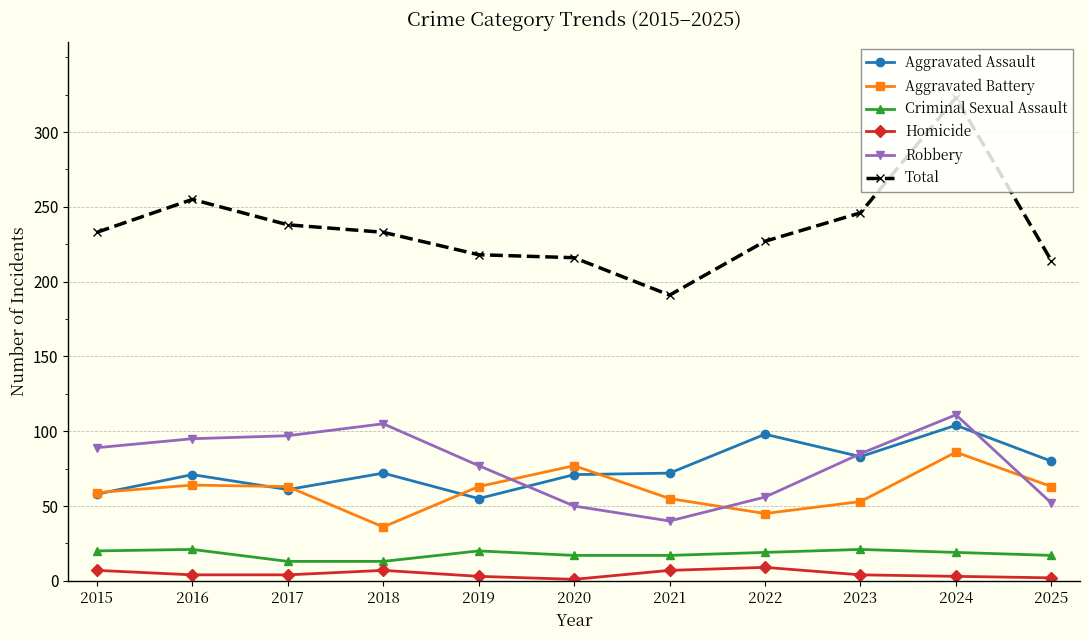

True or false: Aggravated Assault and Total cross at least once.

False